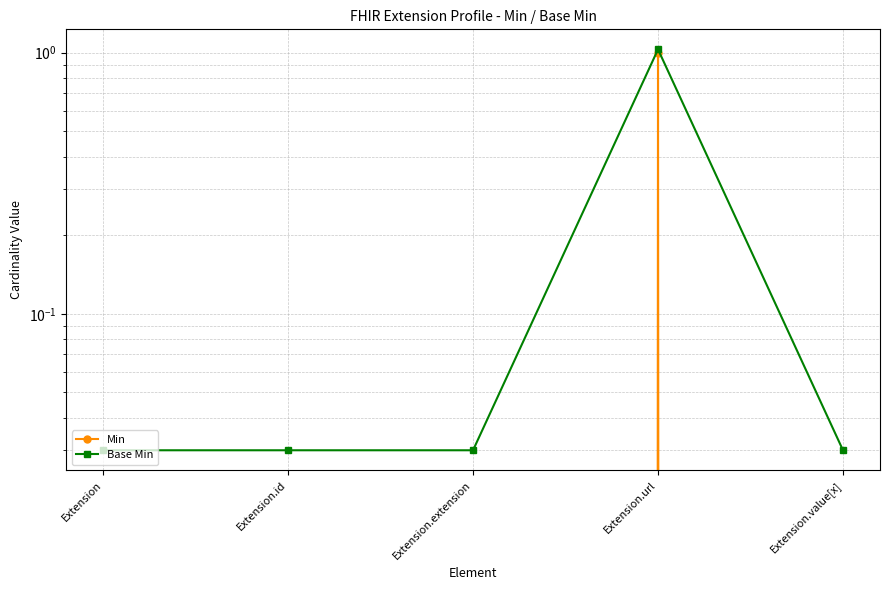

At which label does Min reach its peak?

Extension.url